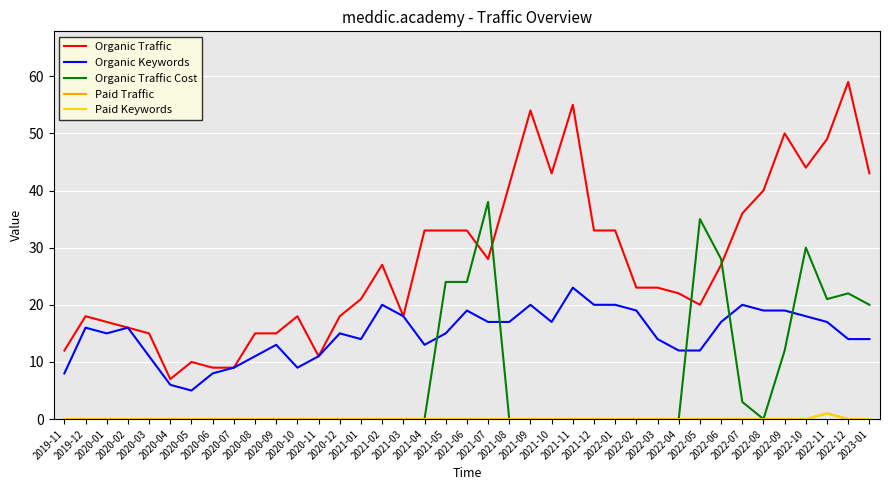

Is the value of Organic Keywords at 2022-06 greater than the value of Organic Traffic at 2022-11?

No